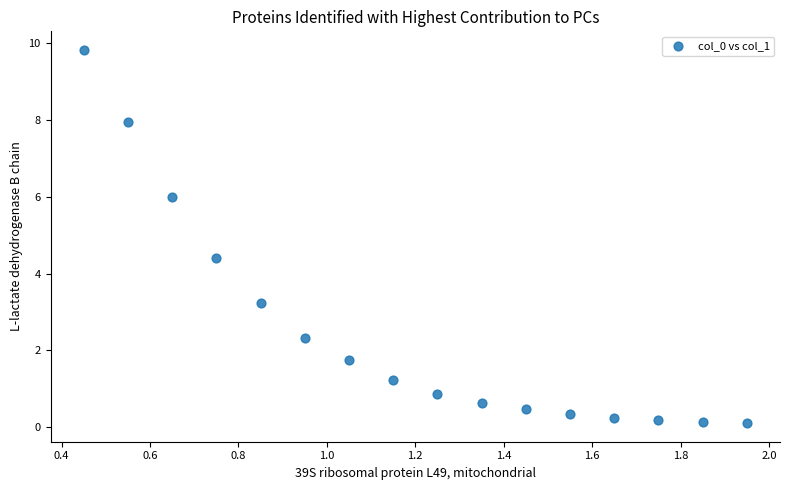

What is the range of X values (max minus min)?

1.5